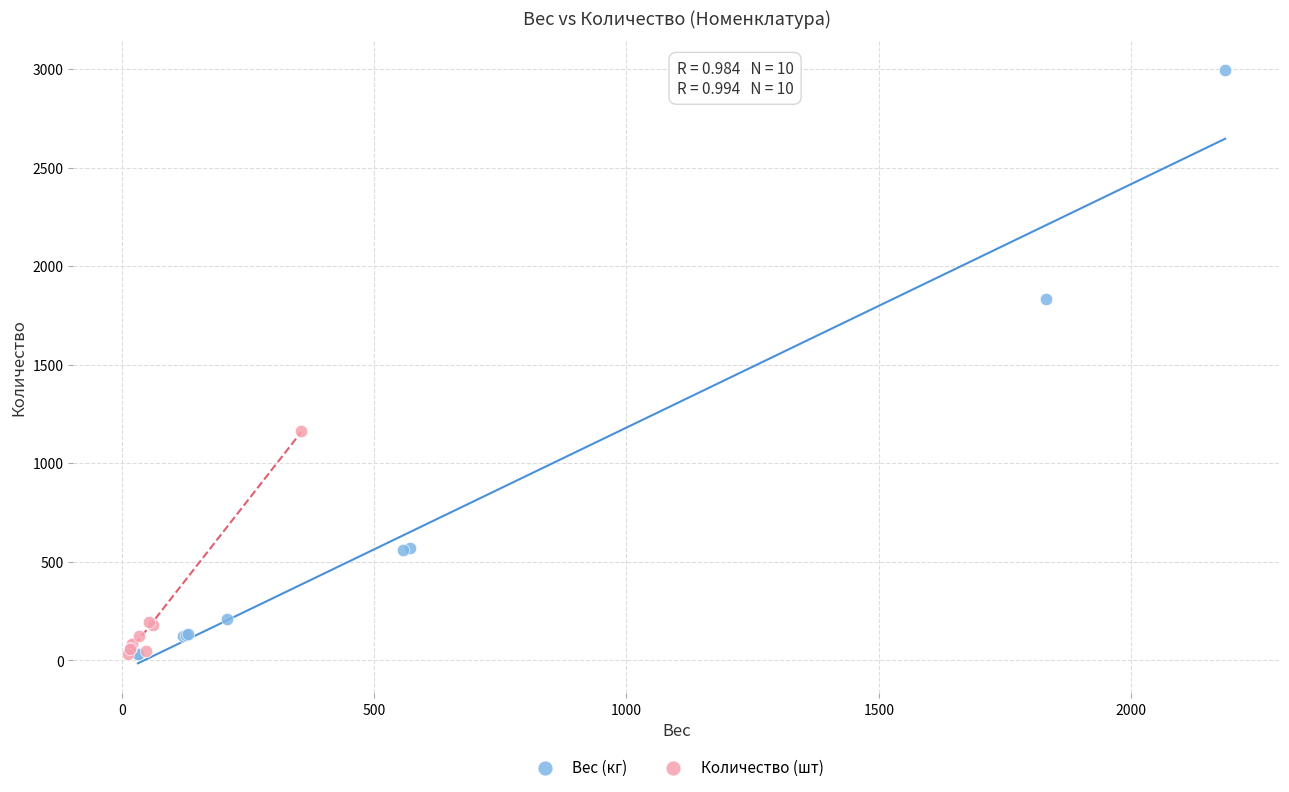

Which series reaches the maximum Y coordinate?

Вес (кг)